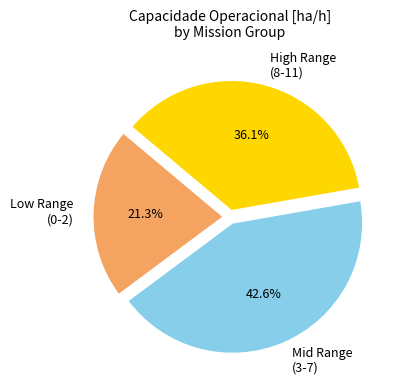

Is there a majority slice in this chart?

No